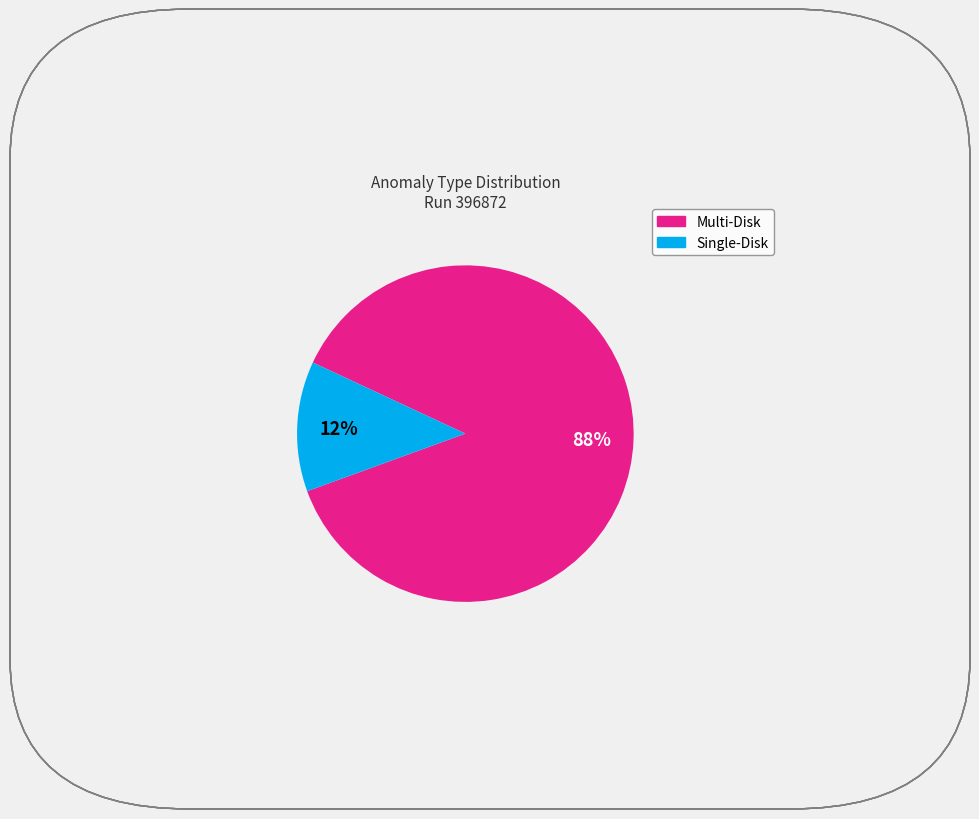

Is Single-Disk the majority of the pie?

No